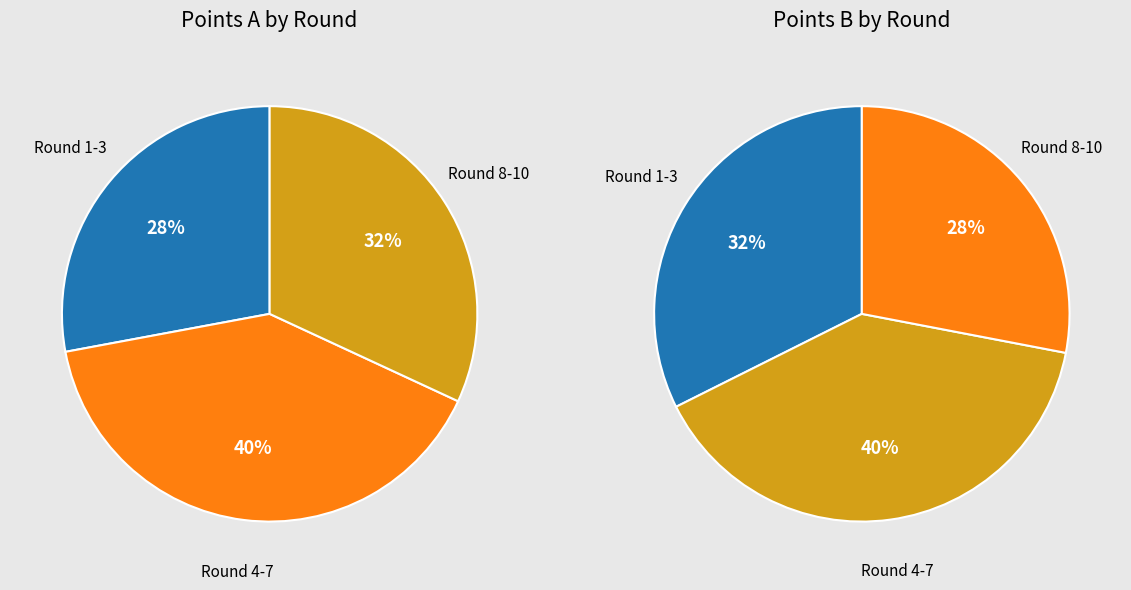

True or false: 5 accounts for 5% of the total.

False